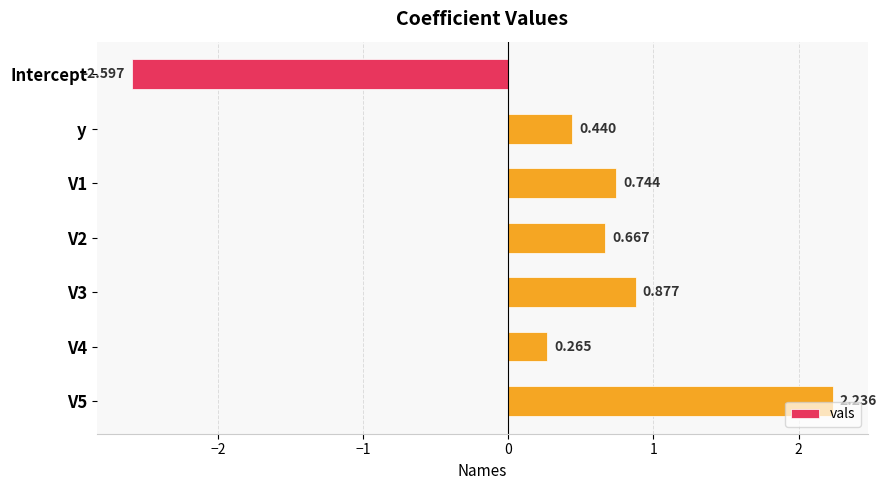

Between Intercept and y, which is larger?

y